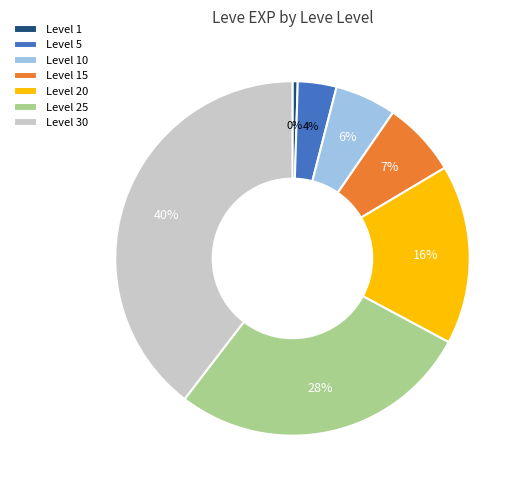

Which has a higher value, Level 10 or Level 30?

Level 30